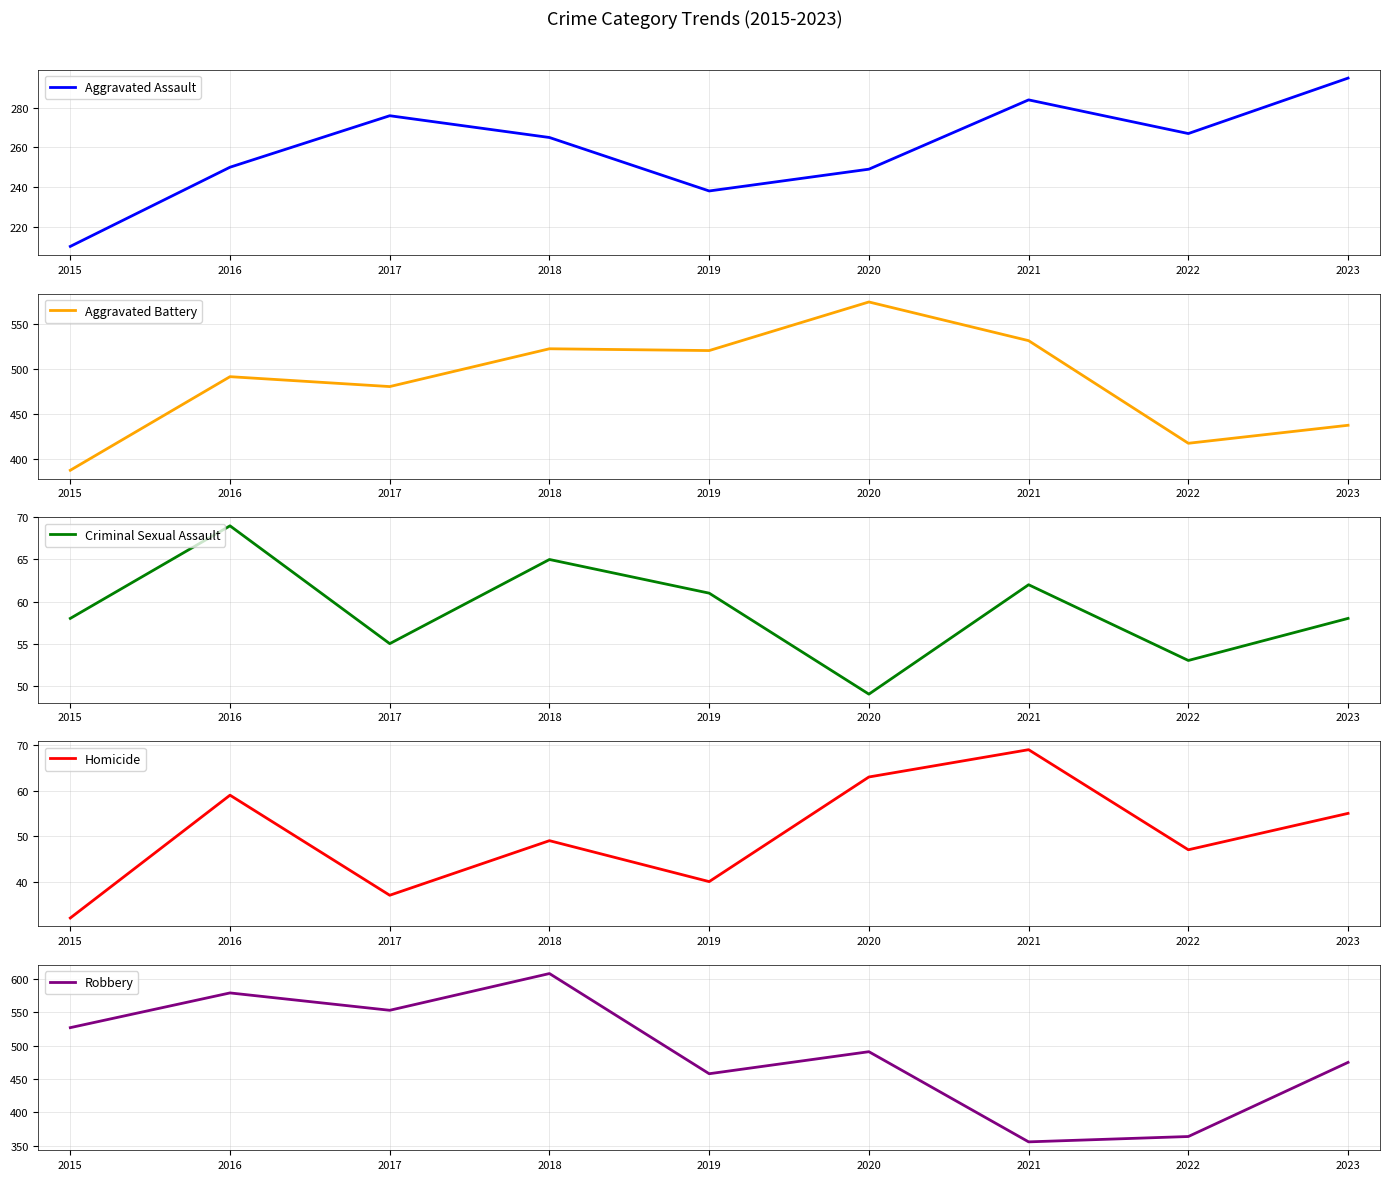

Where is Robbery nearest to the value 482?

2023